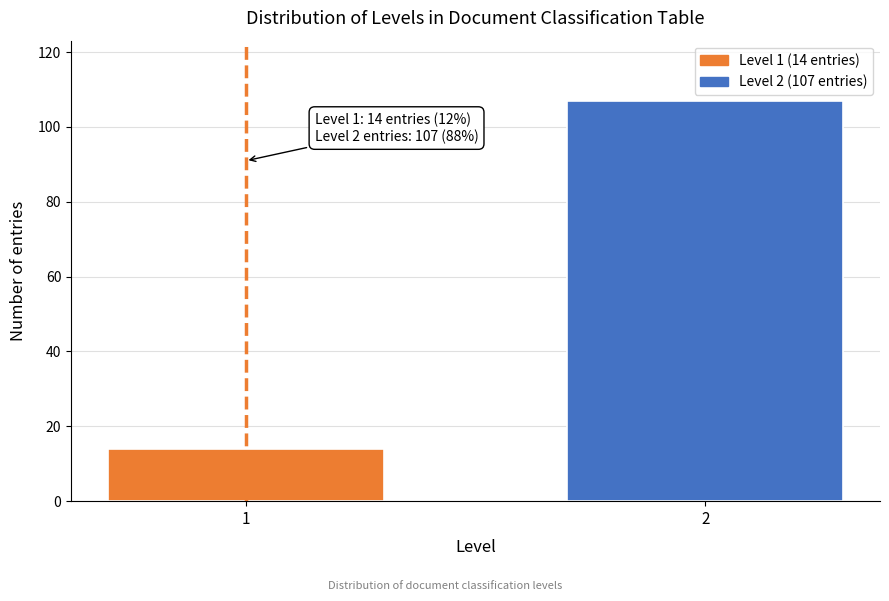

Reading right to left, transcribe all the data shown in this chart.

2=107	1=14